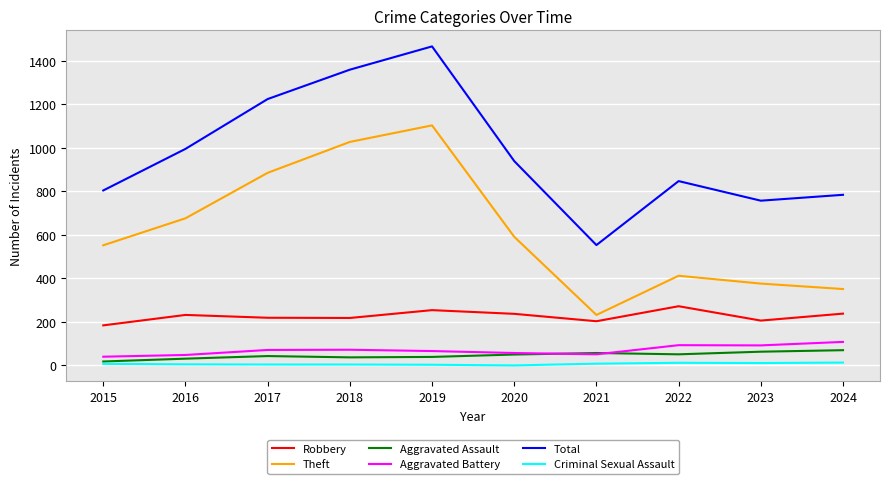

The value of Theft at 2021 is 152. True or false?

False